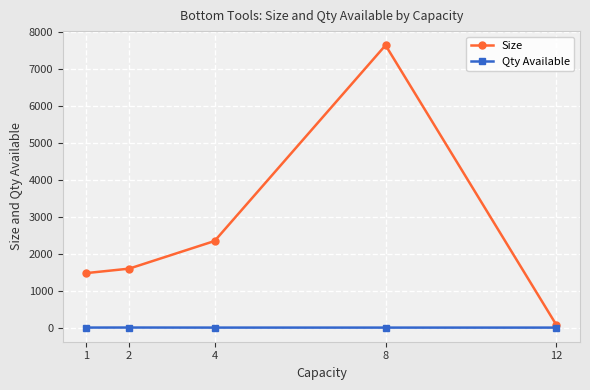

Rank the series by their average value, from highest to lowest.

Size, Qty Available